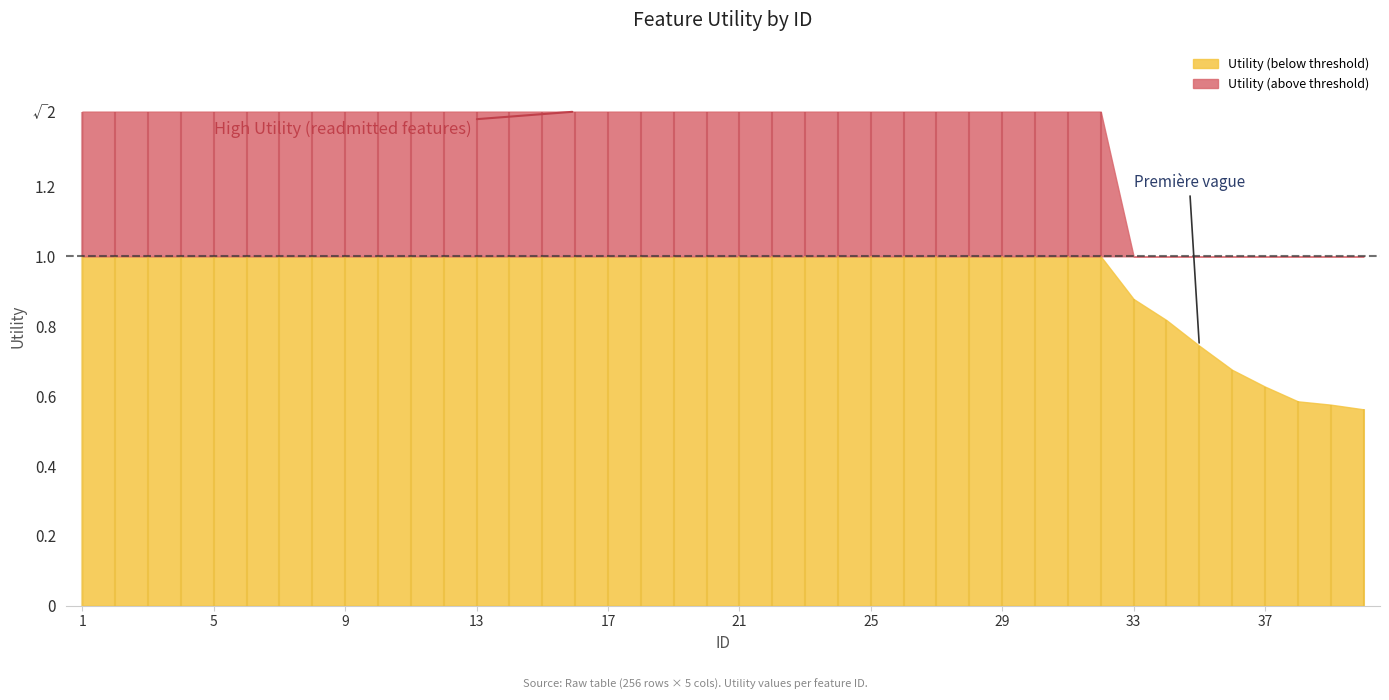

List the labels in order of value, smallest first.

40, 39, 38, 37, 36, 35, 34, 33, 1, 2, 3, 4, 5, 6, 7, 8, 9, 10, 11, 12, 13, 14, 15, 16, 17, 18, 19, 20, 21, 22, 23, 24, 25, 26, 27, 28, 29, 30, 31, 32